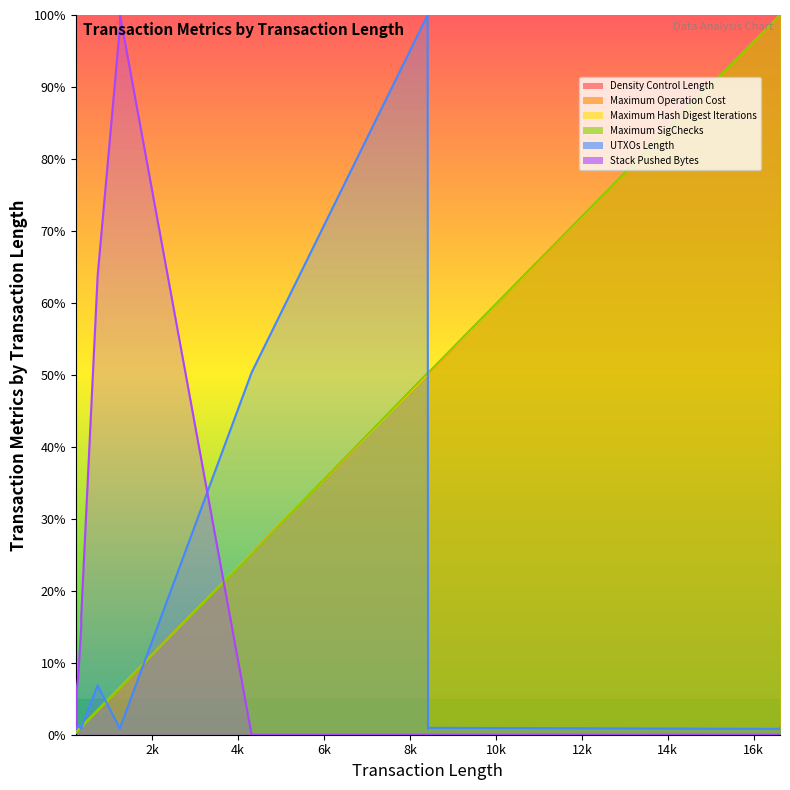

Where is Maximum Hash Digest Iterations nearest to the value 50?

8419